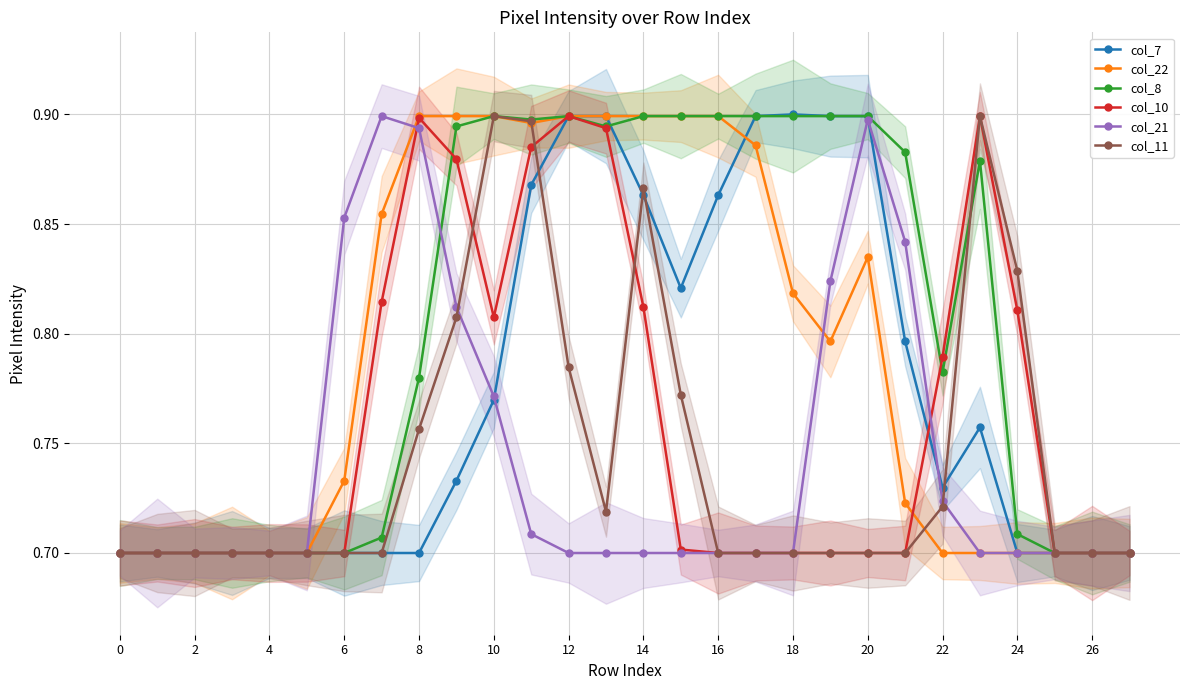

Does the chart have visible grid lines?

Yes